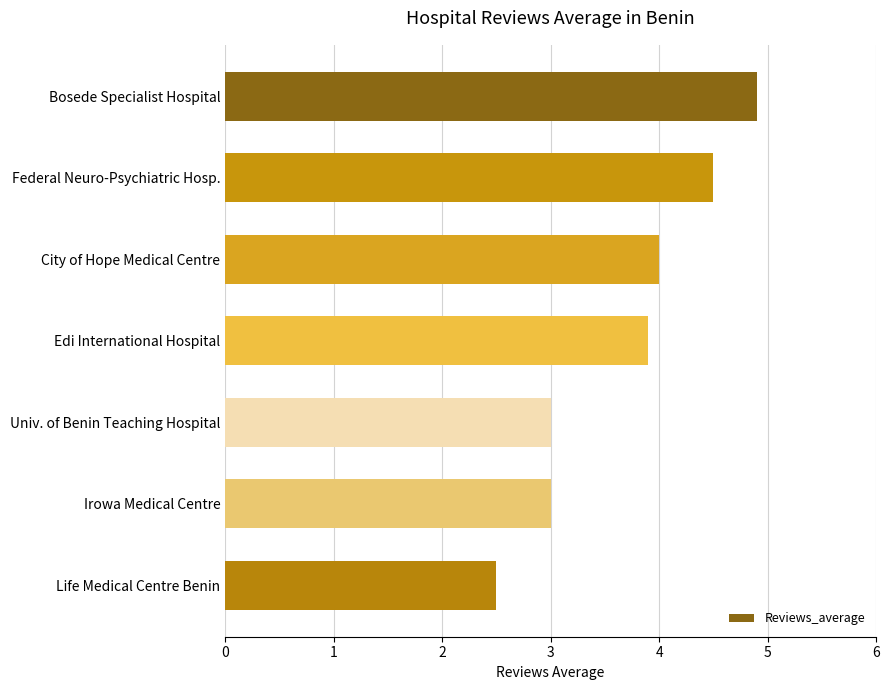

The chart shows a value of 4.0 at City of Hope Medical Centre. True or false?

True